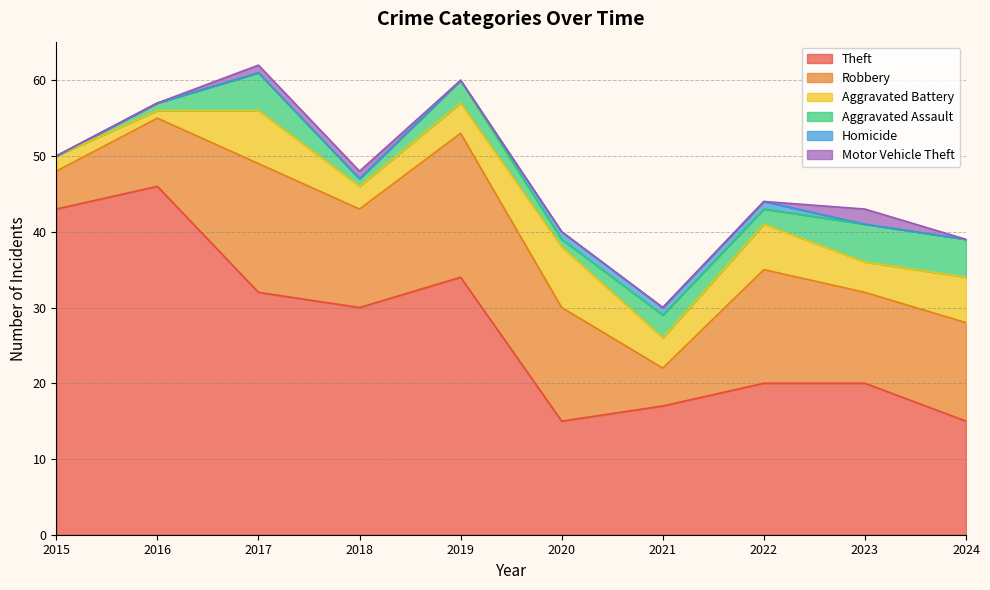

At how many categories does at least one series exceed 15?

8